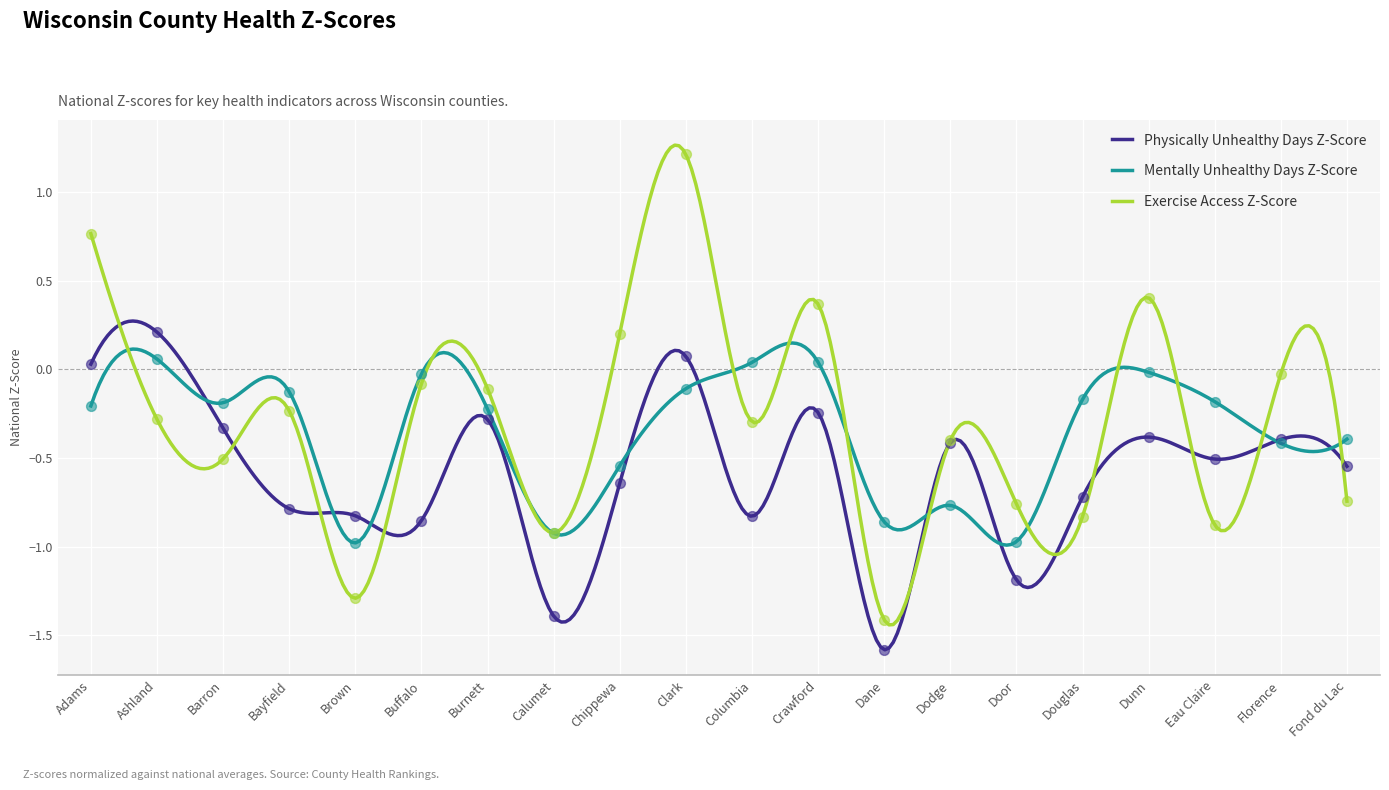

Is the value of Physically Unhealthy Days Z-Score at Dane greater than the value of Exercise Access Z-Score at Fond du Lac?

No